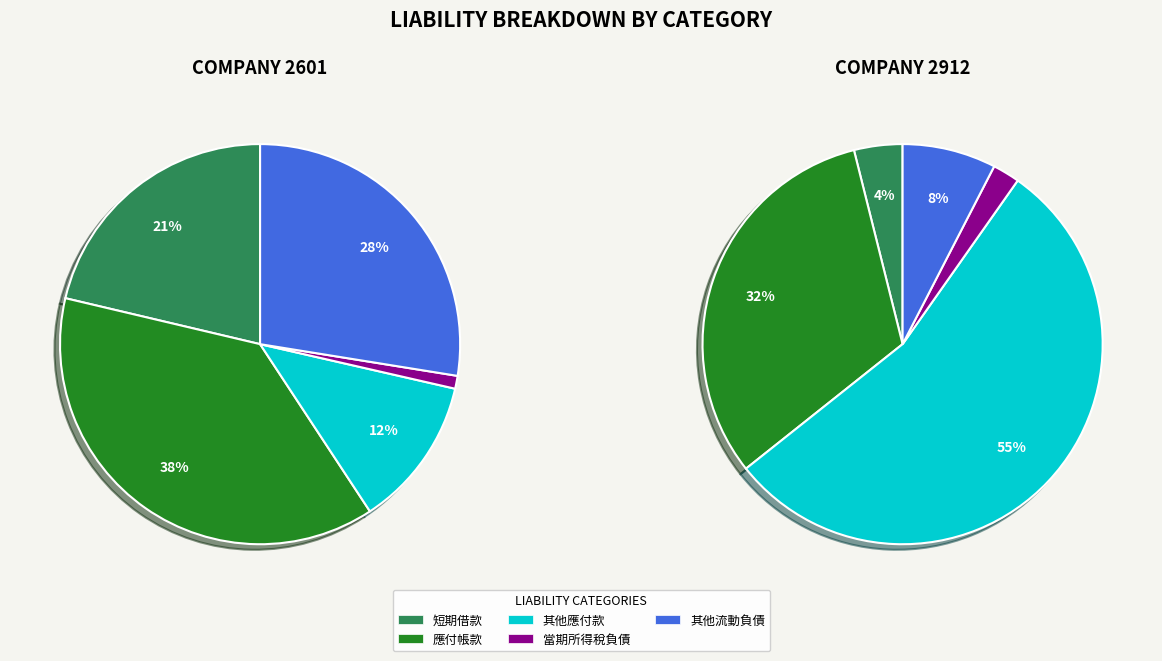

Is it true that 應付帳款 is 43% of the pie?

False